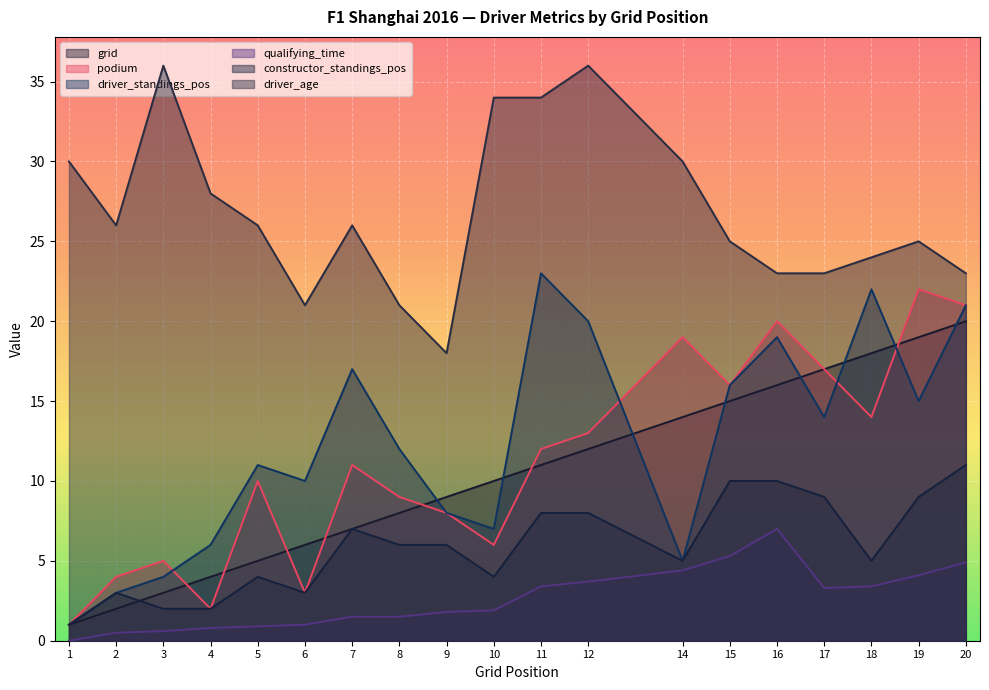

The driver_standings_pos series shows 4.6 at 8. True or false?

False